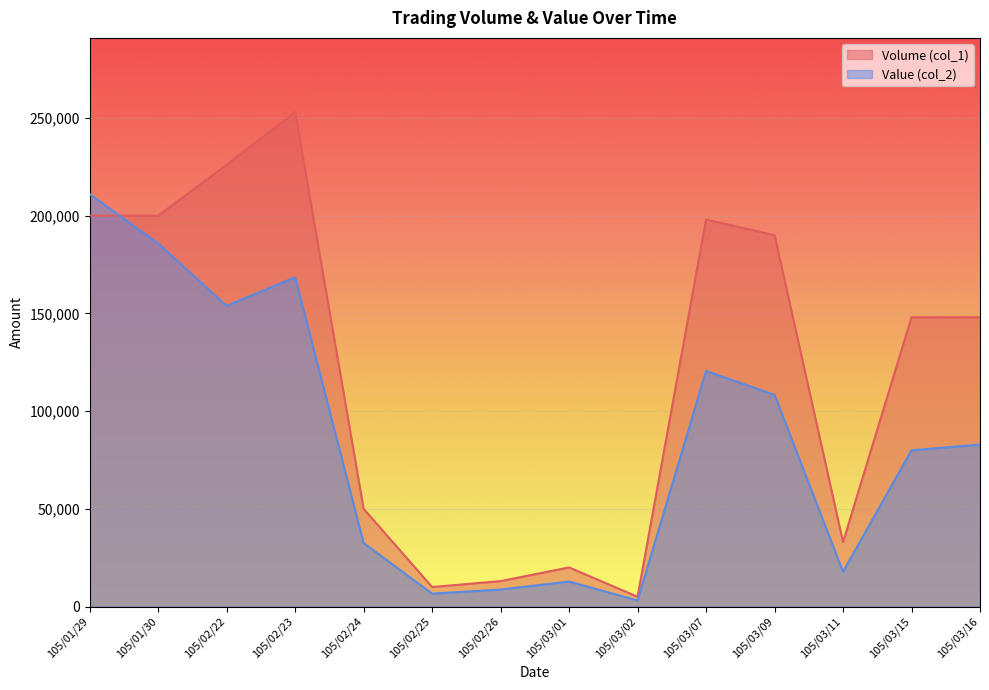

The value of Value (col_2) at 105/01/30 is 185800. True or false?

True